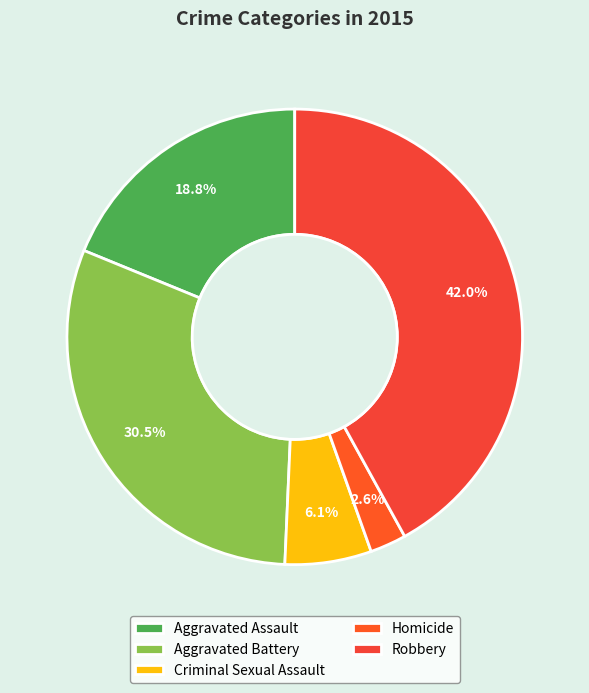

The Criminal Sexual Assault slice represents 6% of the pie. True or false?

True